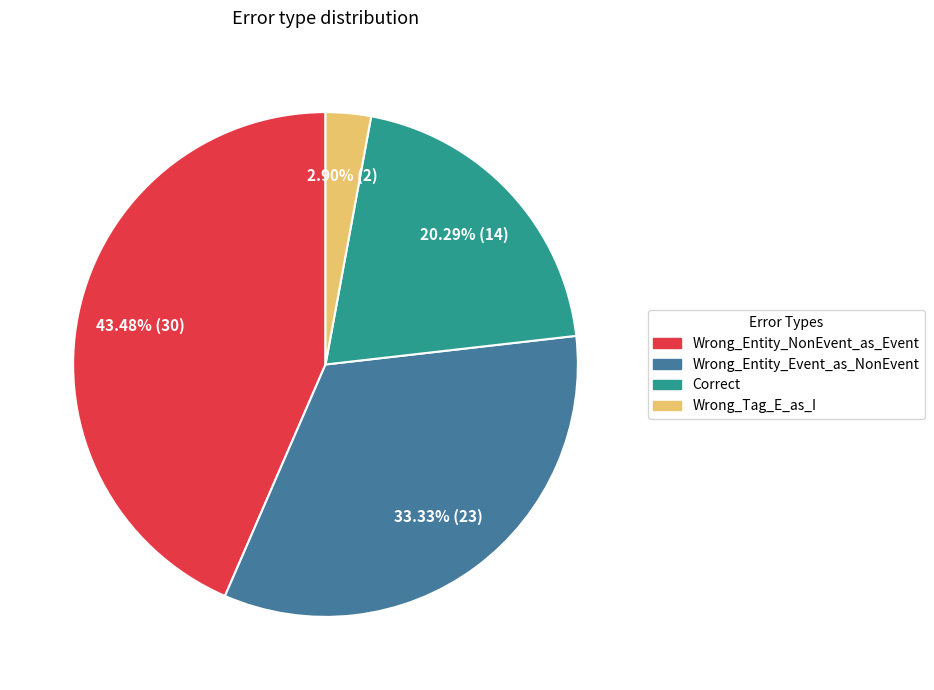

What percentage is NOT represented by Correct?

79.7%